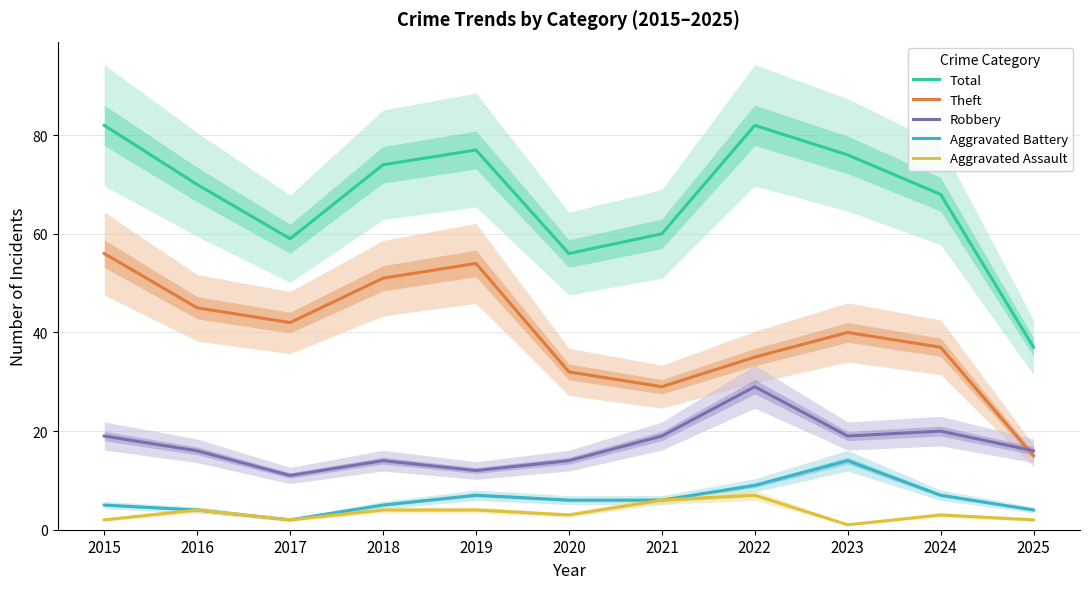

True or false: Robbery has more than 1 points higher than both neighbors.

True